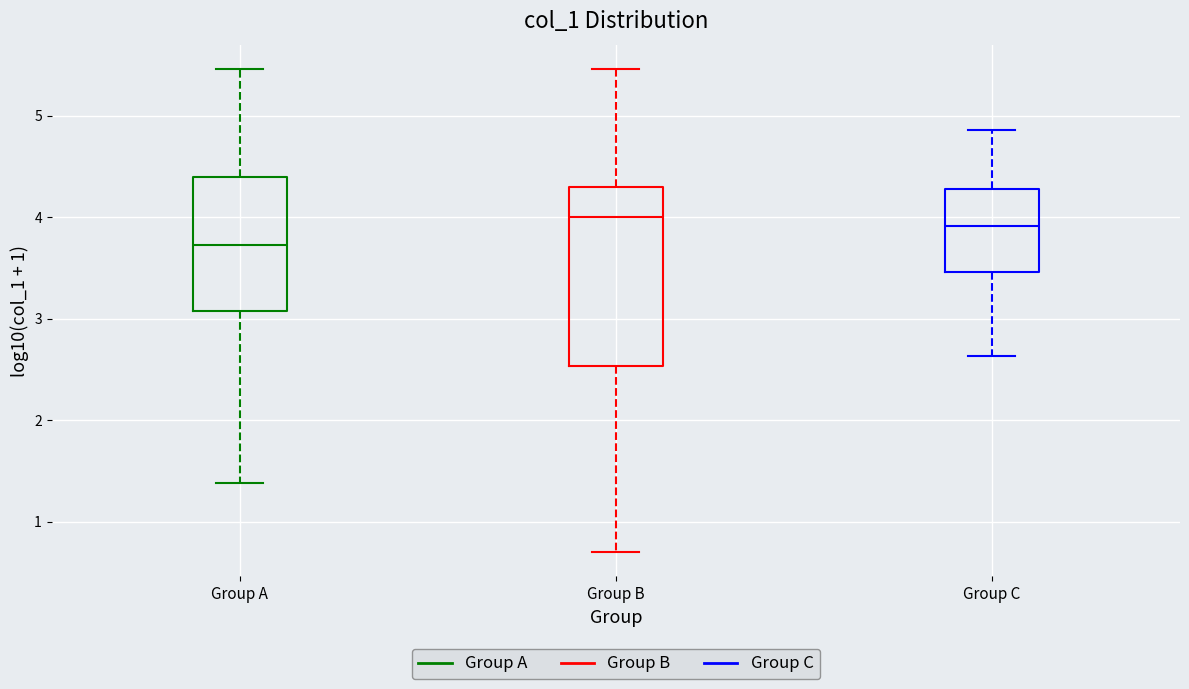

Which box has the lowest median line?

Group A